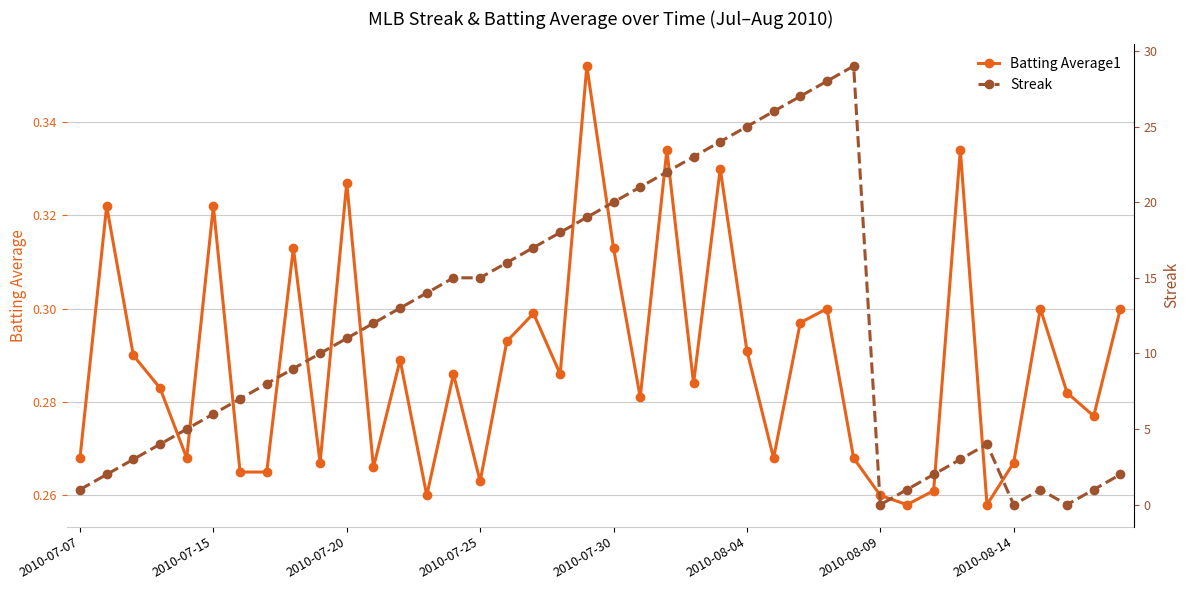

How many Batting Average1 values are between 0 and 1?

40